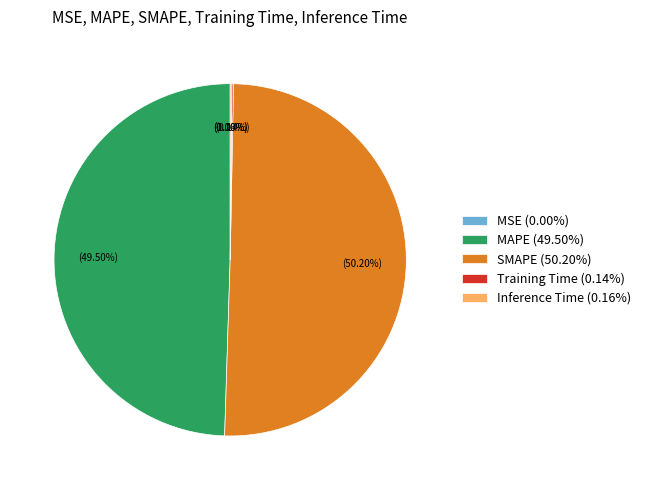

Combined, do SMAPE (50.20%) and MAPE (49.50%) account for over 50%?

Yes